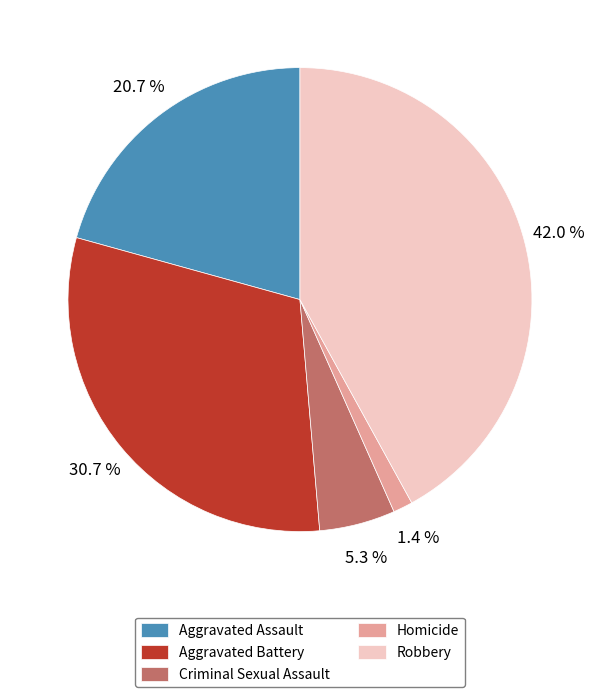

What percentage is the Homicide slice, to the nearest percent?

1%